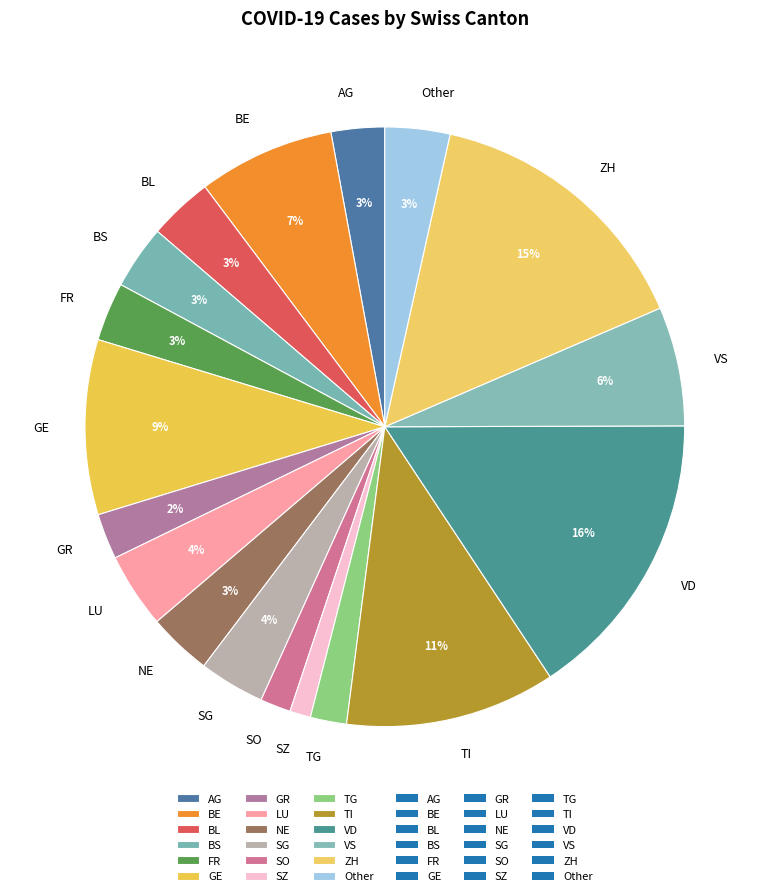

Is the sum of BS and SZ greater than half?

No